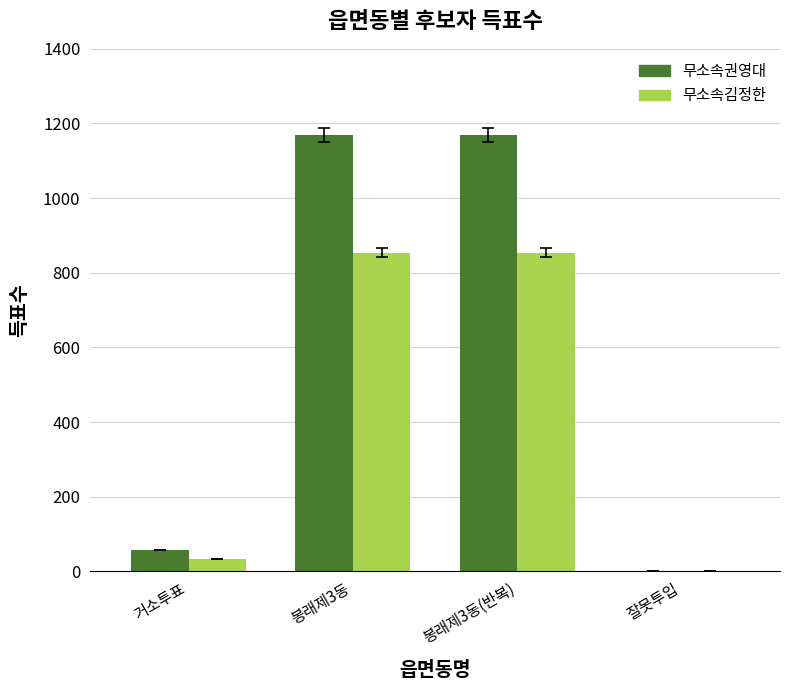

At which label is 무소속김정한 closest to 427?

거소투표